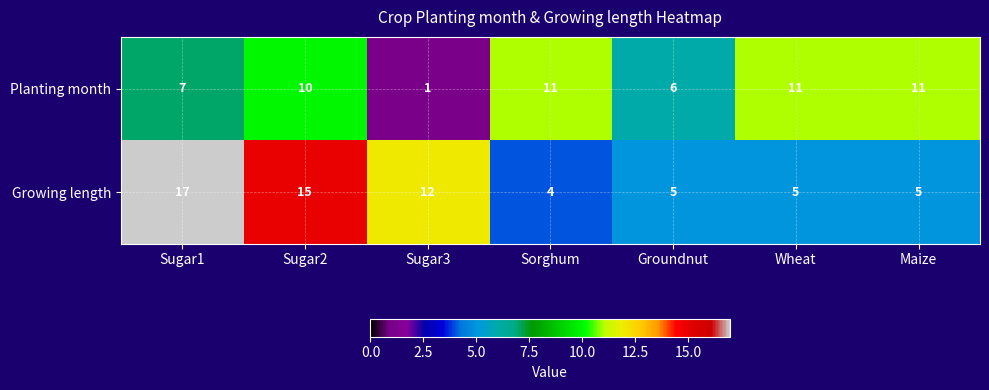

Reading left to right, what are all the values shown in this chart?

Planting month: 7	10	1	11	6	11	11
Growing length: 17	15	12	4	5	5	5